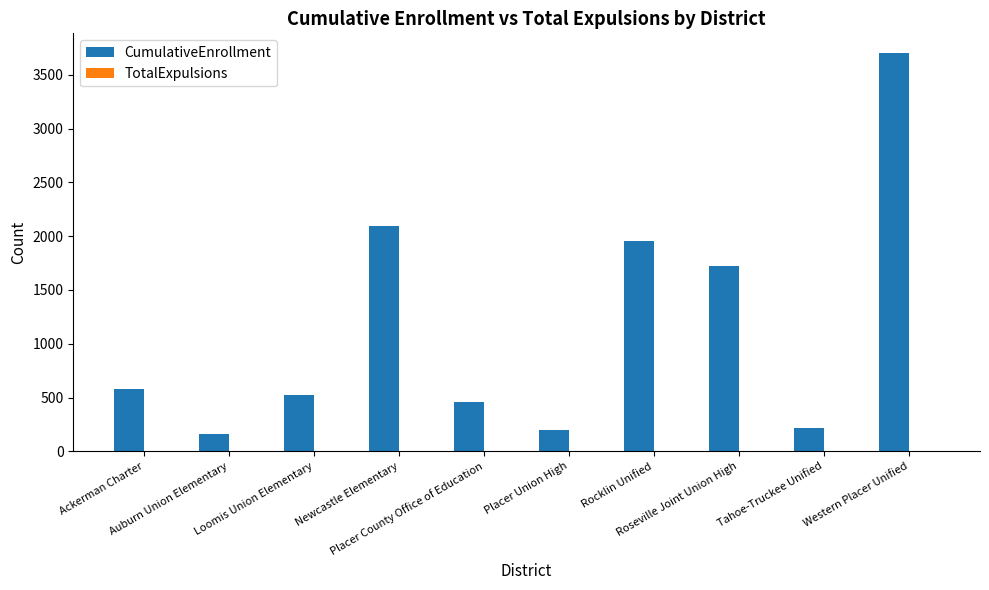

Which series has the largest total across all categories?

CumulativeEnrollment